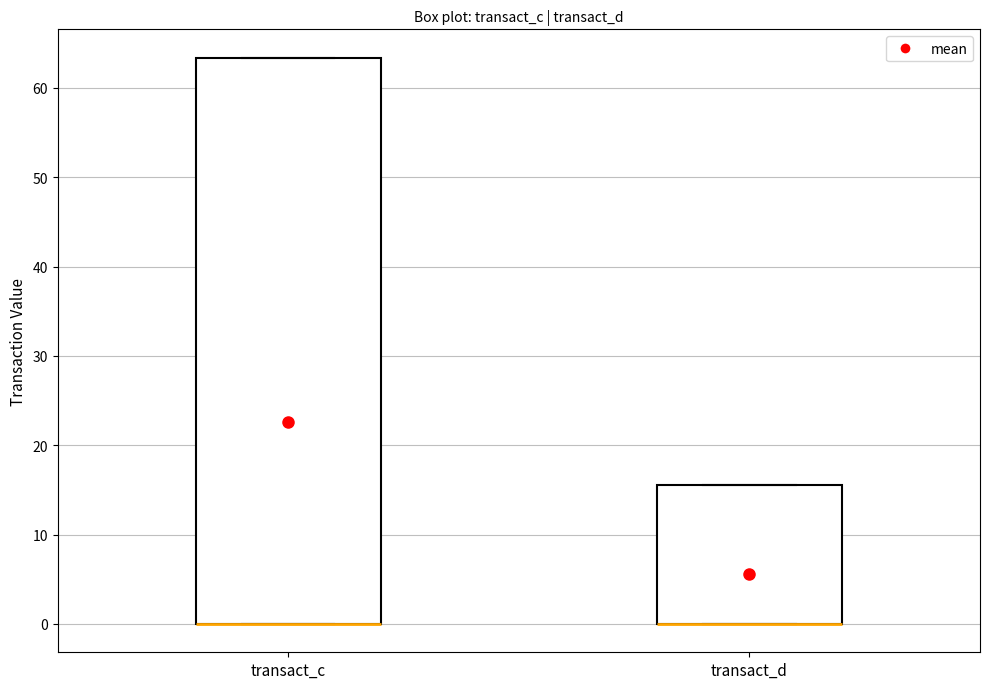

Comparing the boxes themselves (not the whiskers), which one is the tallest?

transact_c